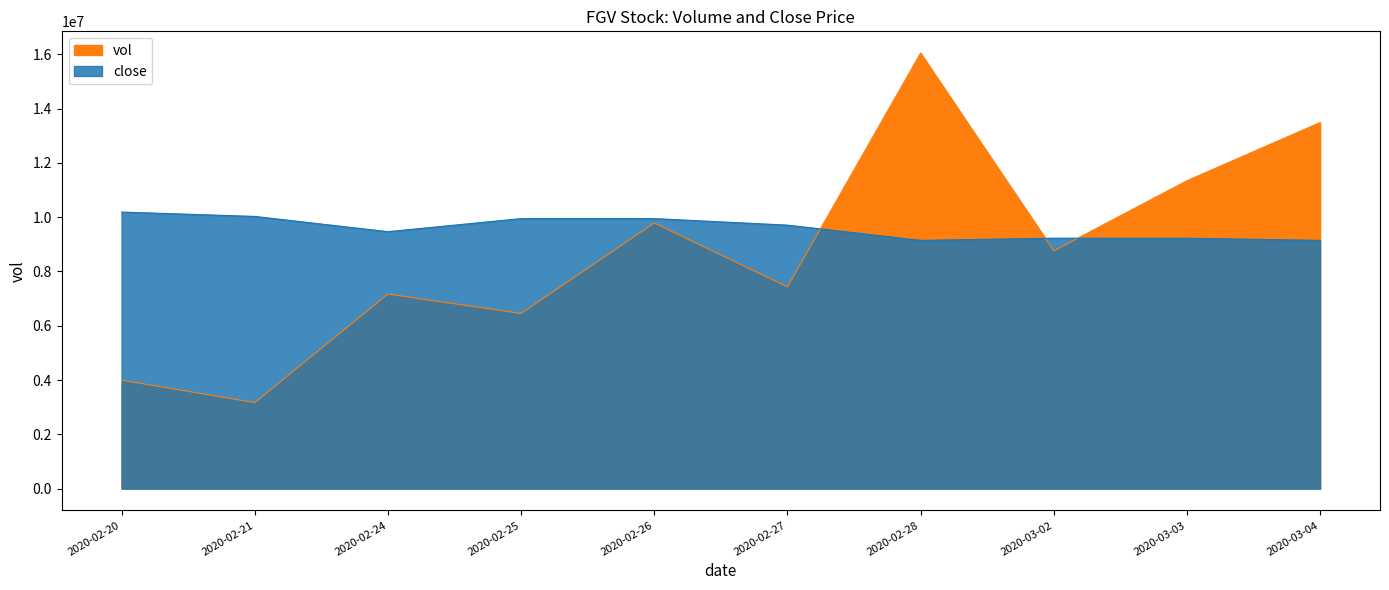

Reading left to right, transcribe all the data shown in this chart.

vol: 2020-02-20=3995500.0	2020-02-21=3169500.0	2020-02-24=7167000.0	2020-02-25=6451100.0	2020-02-26=9785800.0	2020-02-27=7432600.0	2020-02-28=16040900.0	2020-03-02=8755200.0	2020-03-03=11339500.0	2020-03-04=13482800.0
close: 2020-02-20=10185971.5	2020-02-21=10025562.5	2020-02-24=9464131.0	2020-02-25=9945358.0	2020-02-26=9945358.0	2020-02-27=9704744.5	2020-02-28=9143313.0	2020-03-02=9223517.5	2020-03-03=9223517.5	2020-03-04=9143313.0